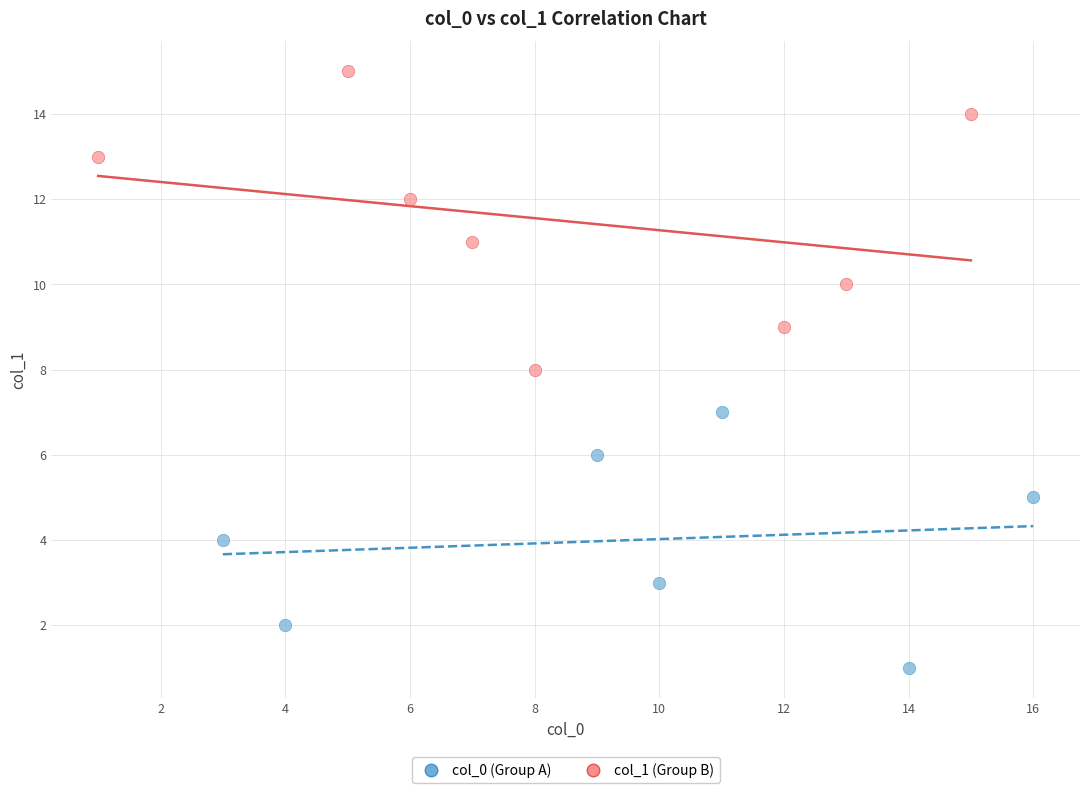

Which series contains the highest Y value?

col_1 (Group B)